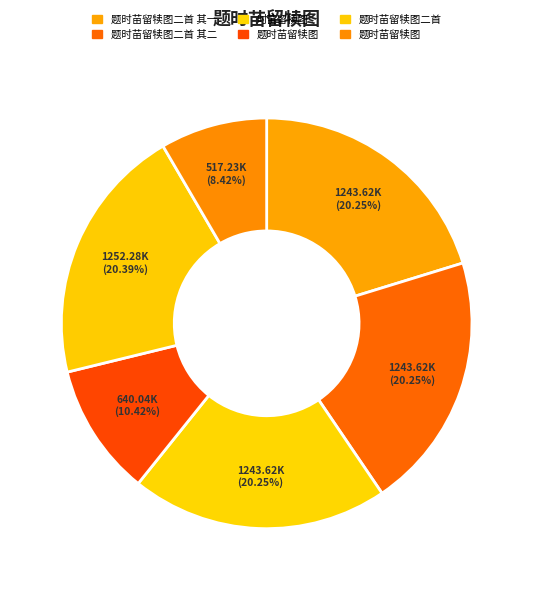

Which slice is the smallest?

题时苗留犊图